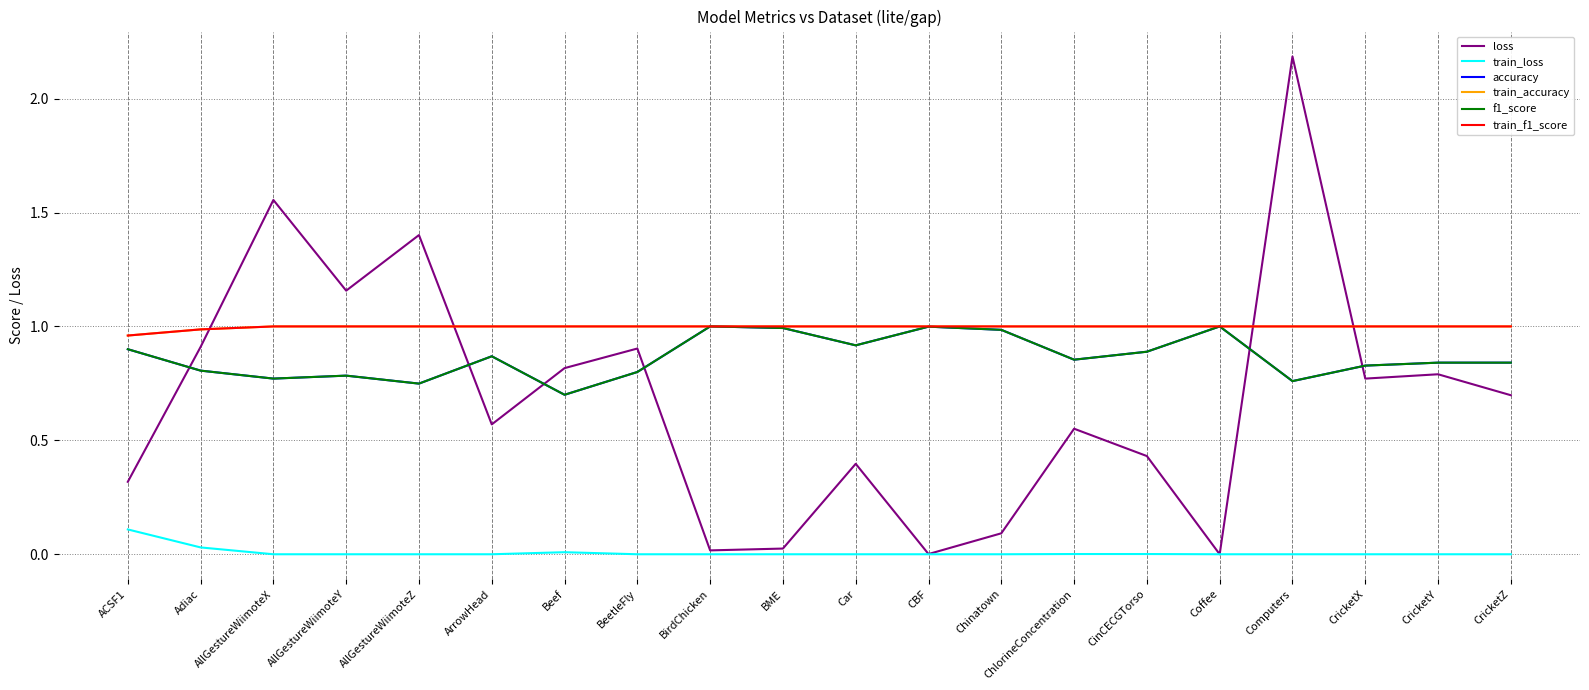

Is this an area chart (filled region under the line)?

No